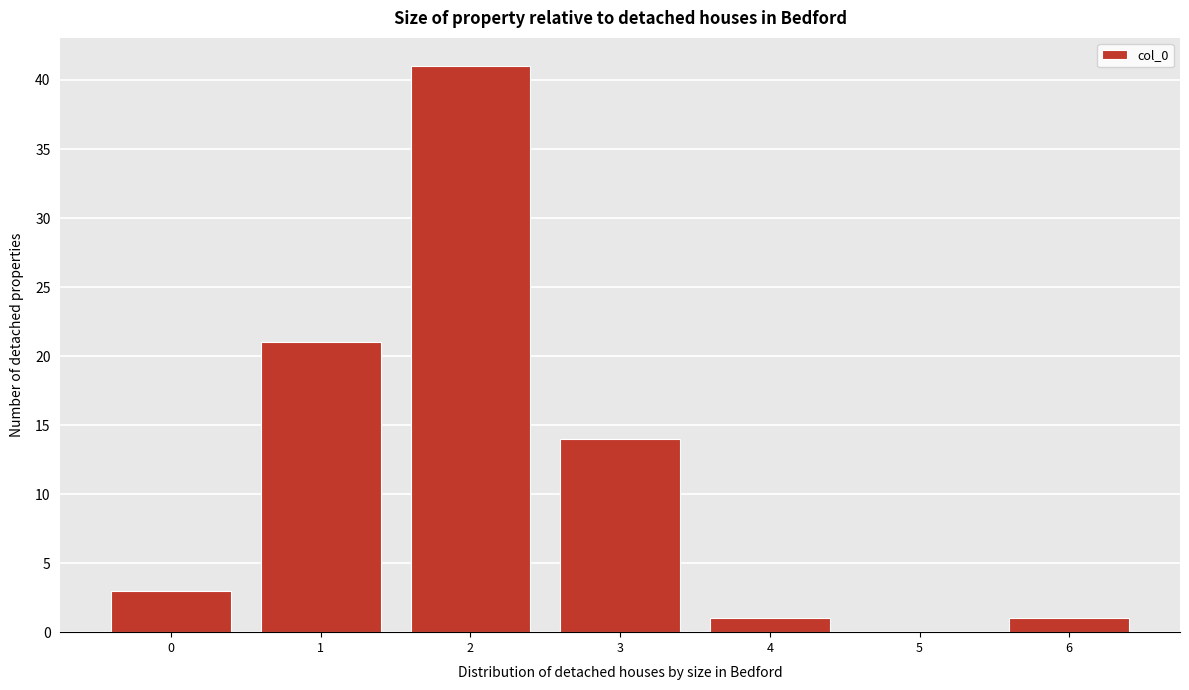

Reading left to right, transcribe all the data shown in this chart.

0=3	1=21	2=41	3=14	4=1	5=0	6=1